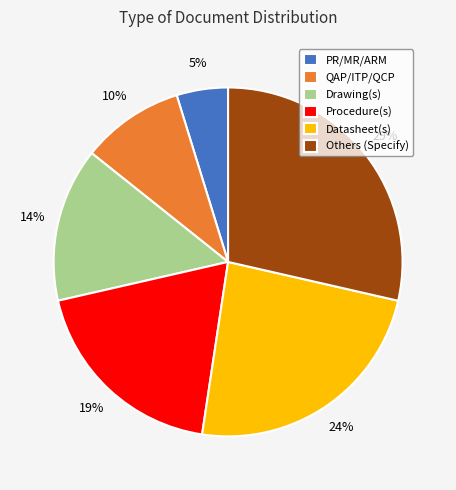

The Procedure(s) slice represents 19% of the pie. True or false?

True